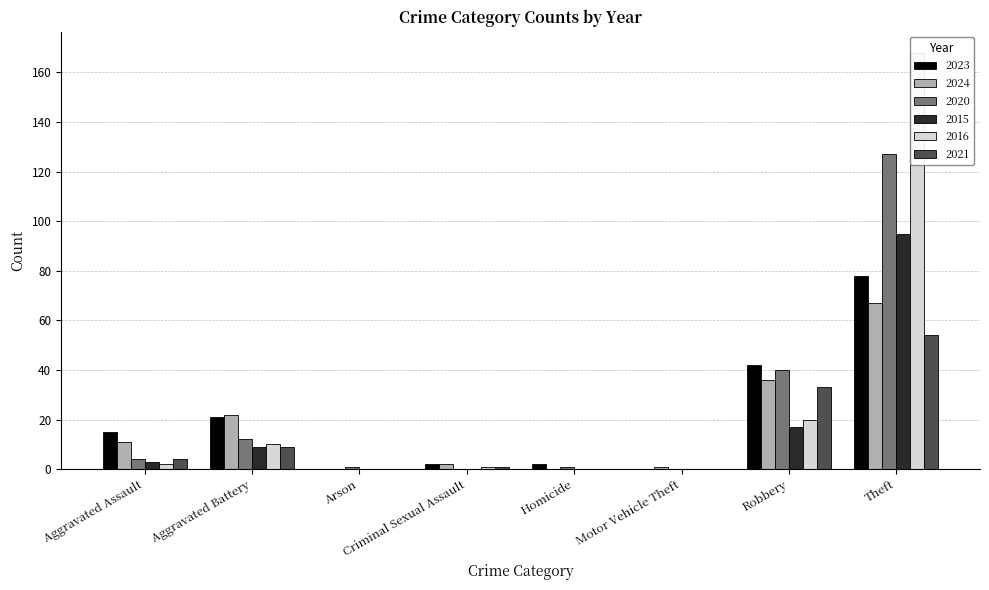

The 2016 series shows 0 at Homicide. True or false?

True